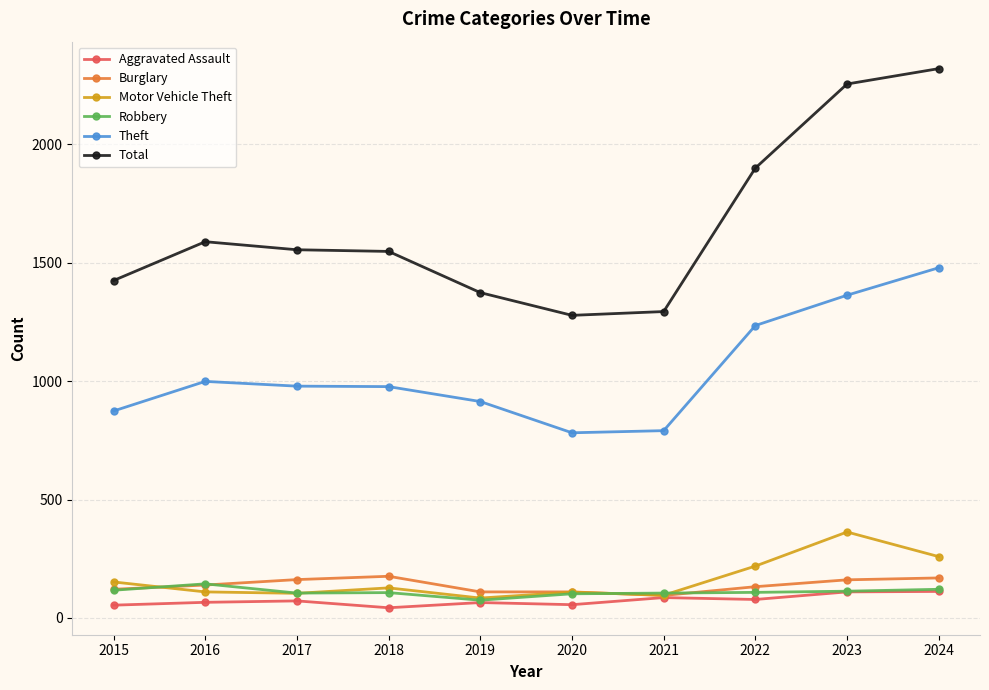

In Total, how many points are lower than both neighbors (excluding endpoints)?

1